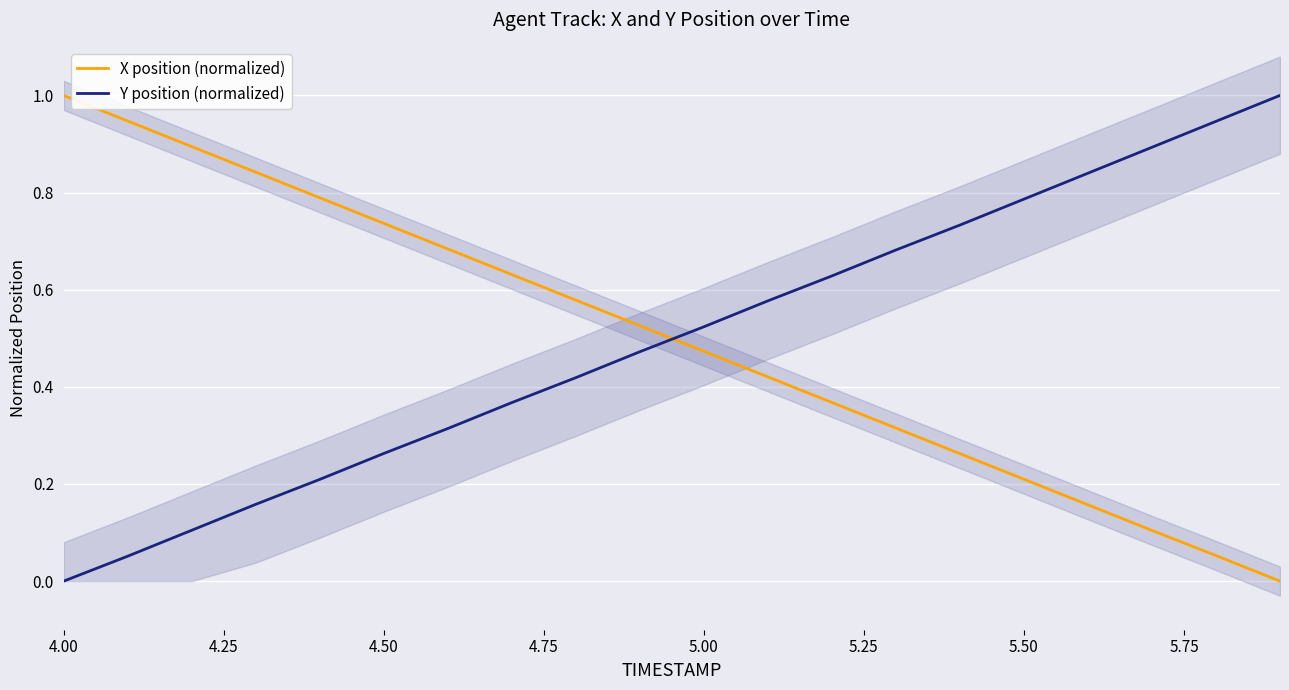

Which category has the lowest value in the Y position (normalized) series?

4.00